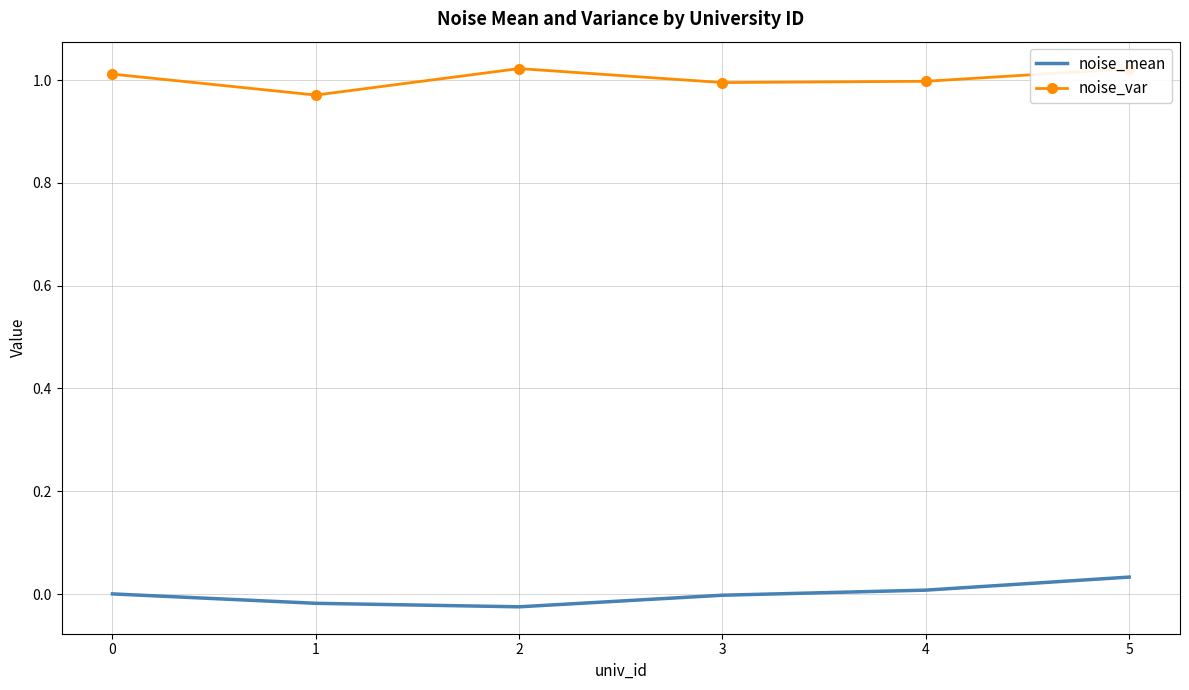

Is the value of noise_var at 5 greater than the value of noise_mean at 5?

Yes